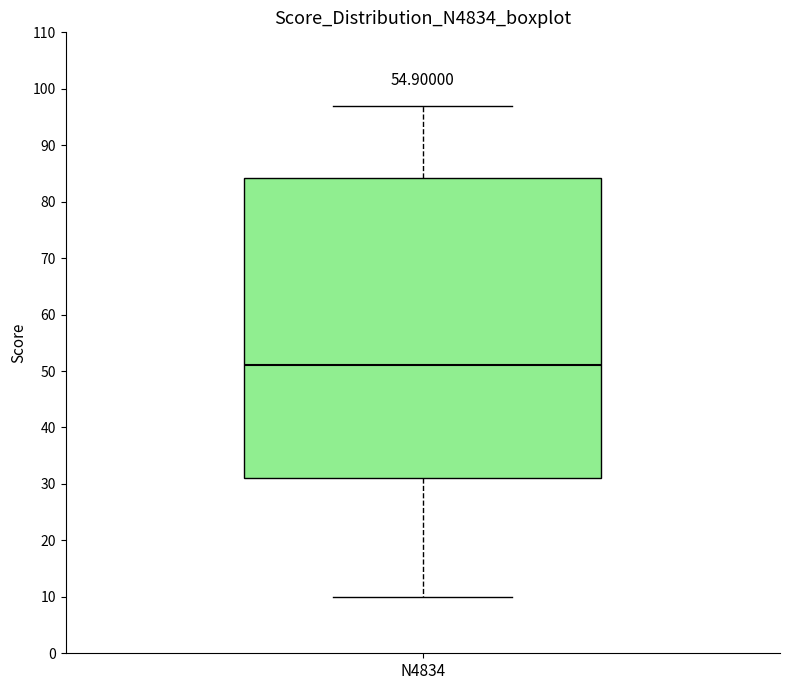

Transcribe this box plot: give where the median line is, the range the box spans, and where the two whiskers end, as read against the y-axis. The values are not printed on the chart, so give them approximately, as read against the axis.

median 51, box 31 to 84, whiskers 10 to 97